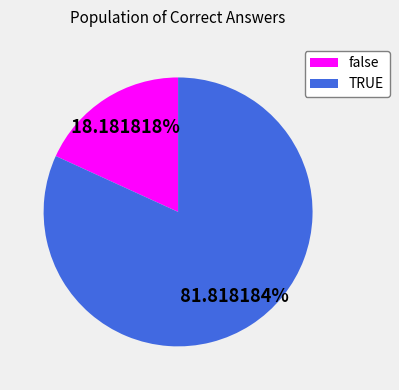

To the nearest percent, what is the difference between the false and TRUE slice percentages?

64%